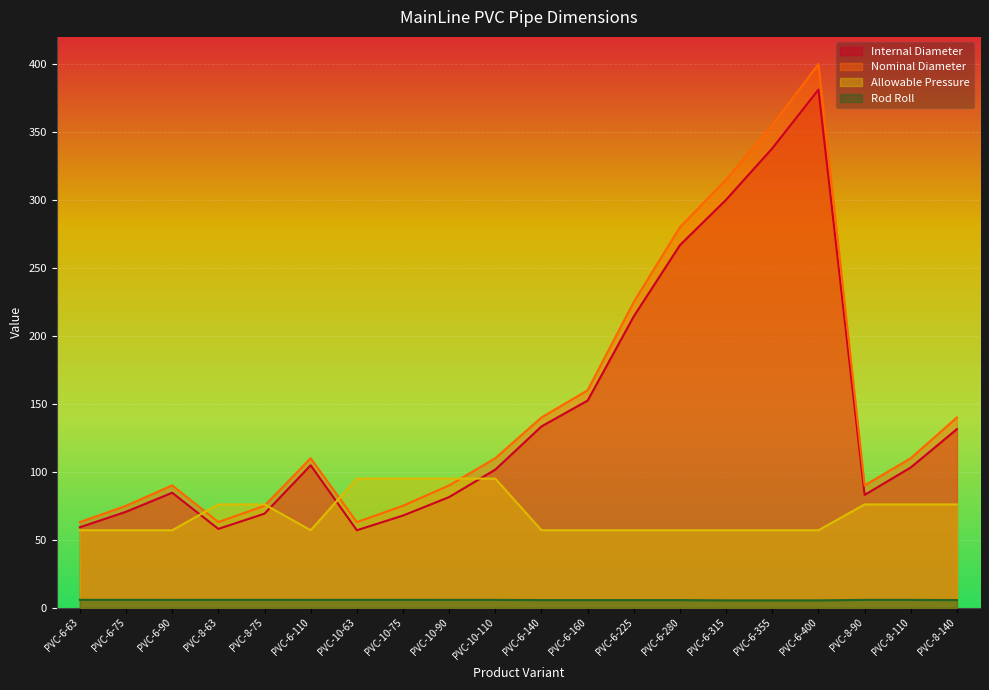

What is the value of the Rod Roll point at the 19th from the left?

5.8